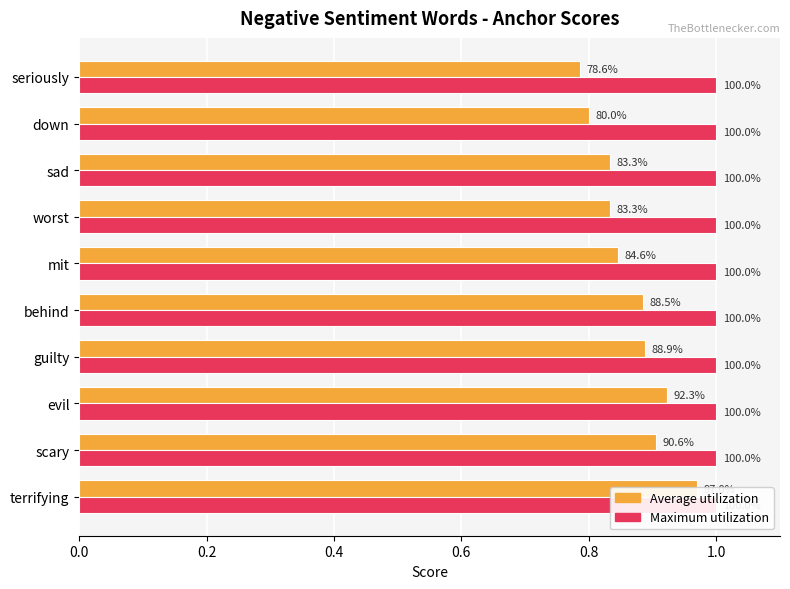

What is the maximum value shown in the chart?

1.0